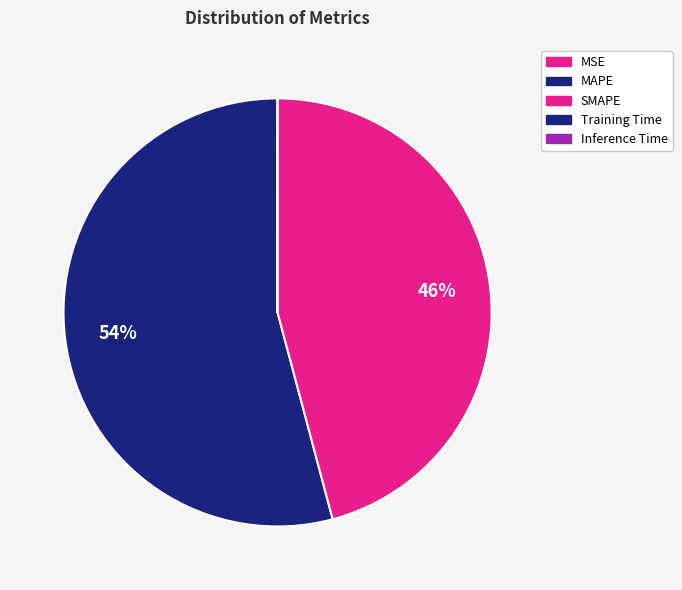

Count the number of slices in the pie.

5